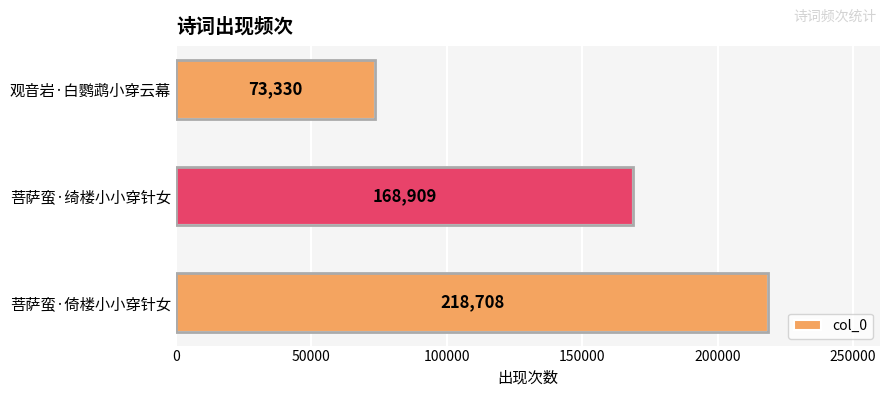

How many categories are shown in the chart?

3